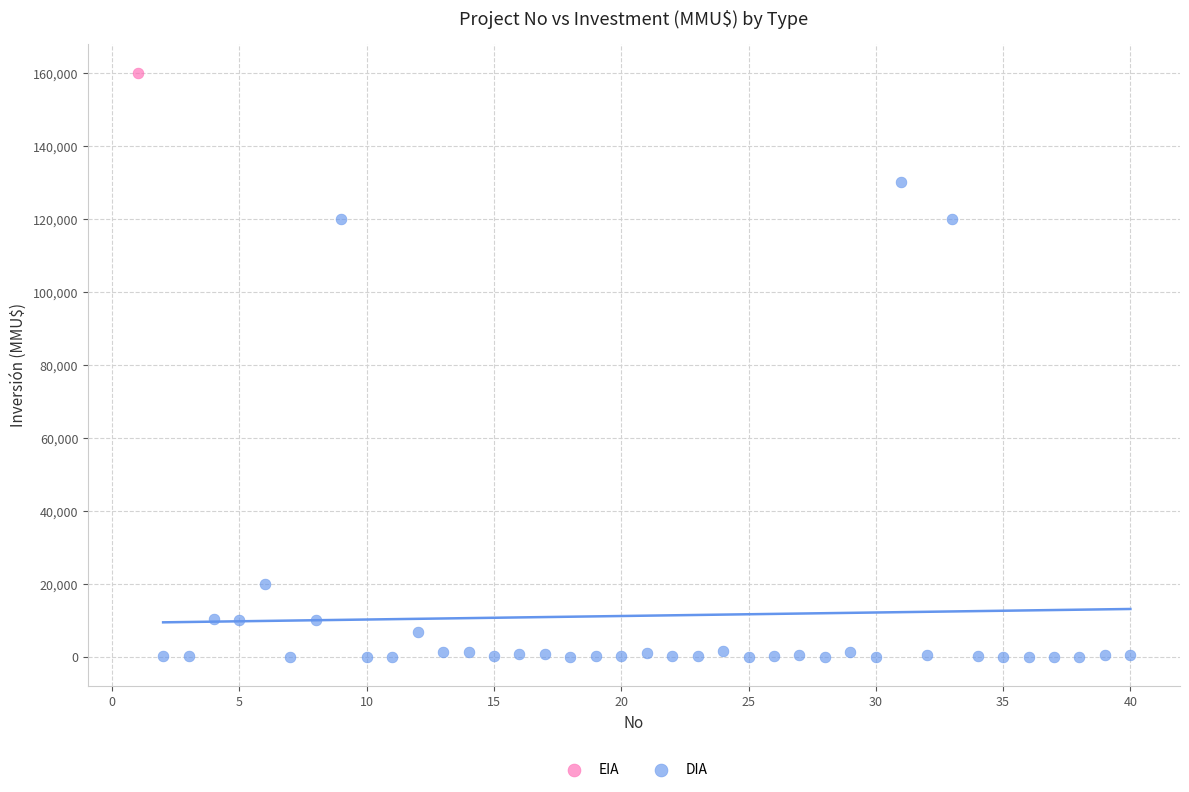

What are all the series names shown in the legend?

EIA, DIA